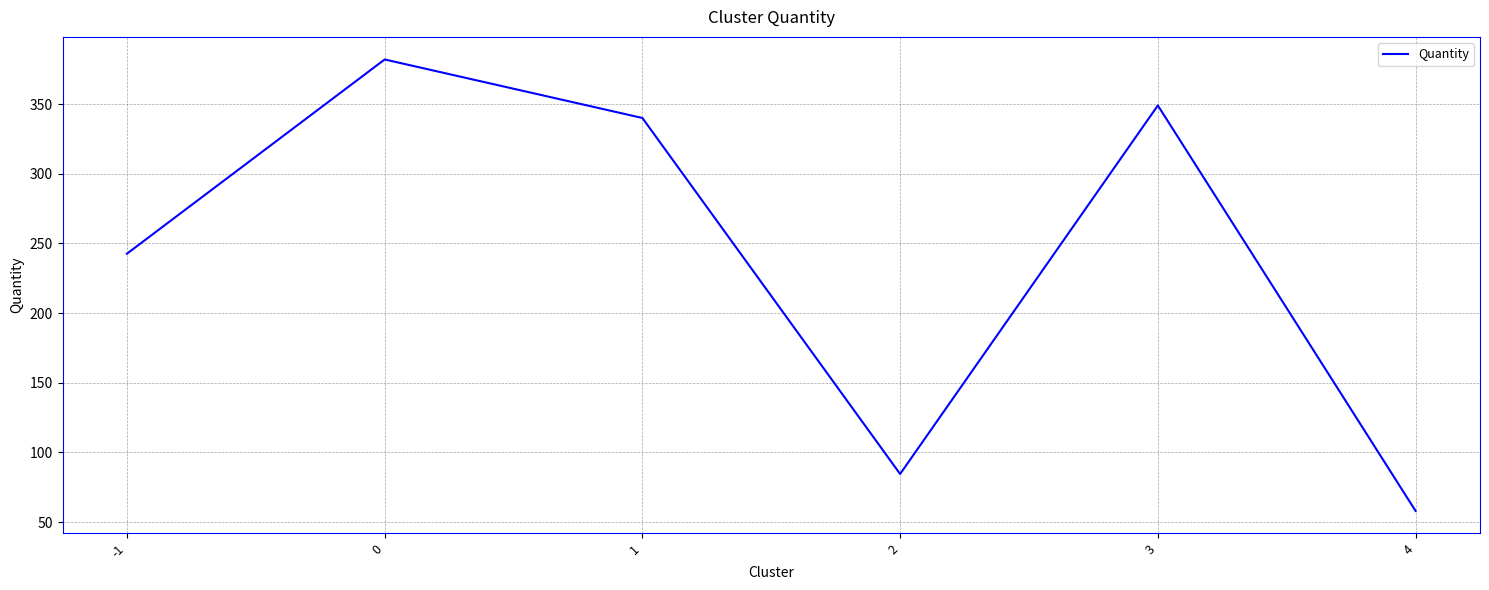

Is it true that the value at -1 is 151.0?

False